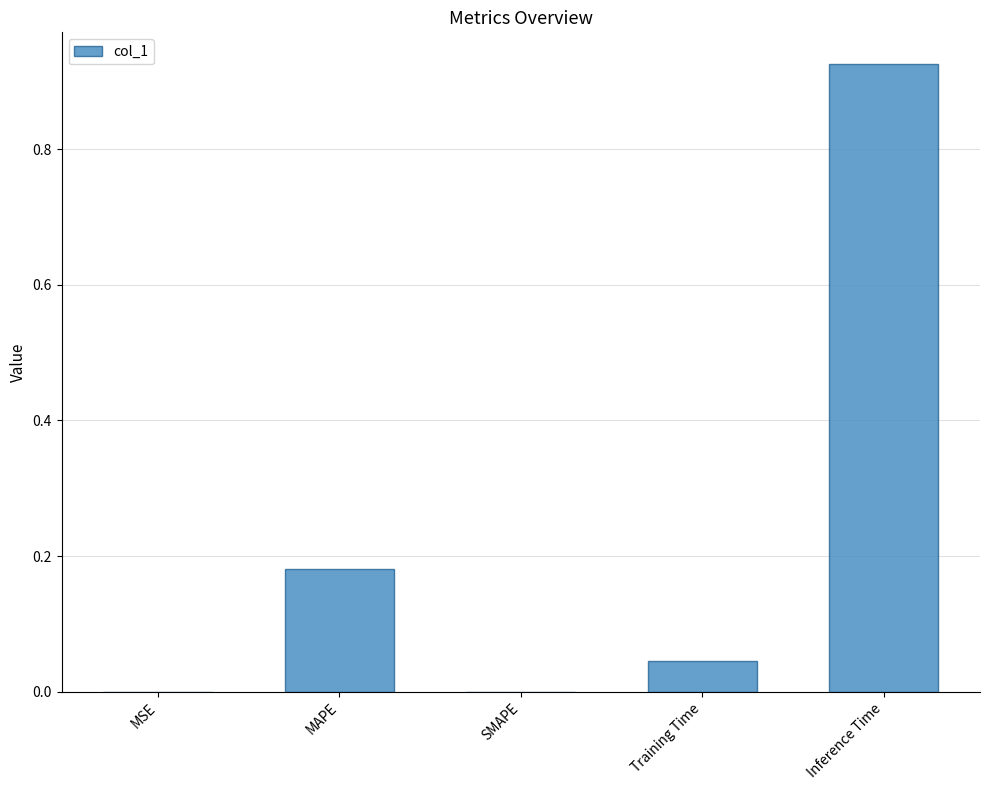

Which category has the highest value across all series?

Inference Time